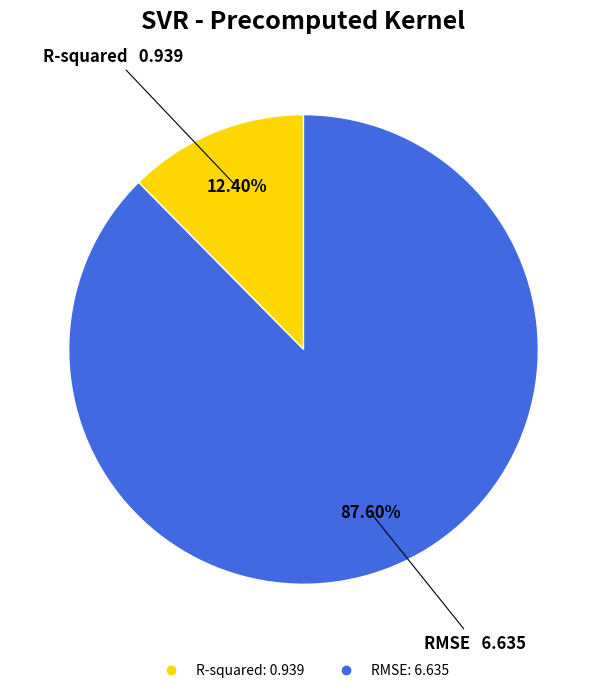

How many slices are in this pie chart?

2